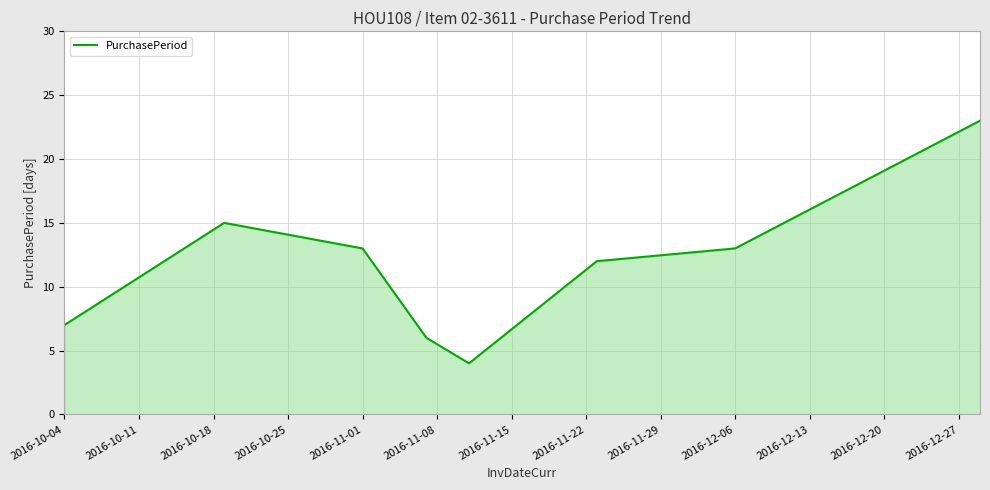

True or false: there are more than 1 points higher than both neighbors.

False